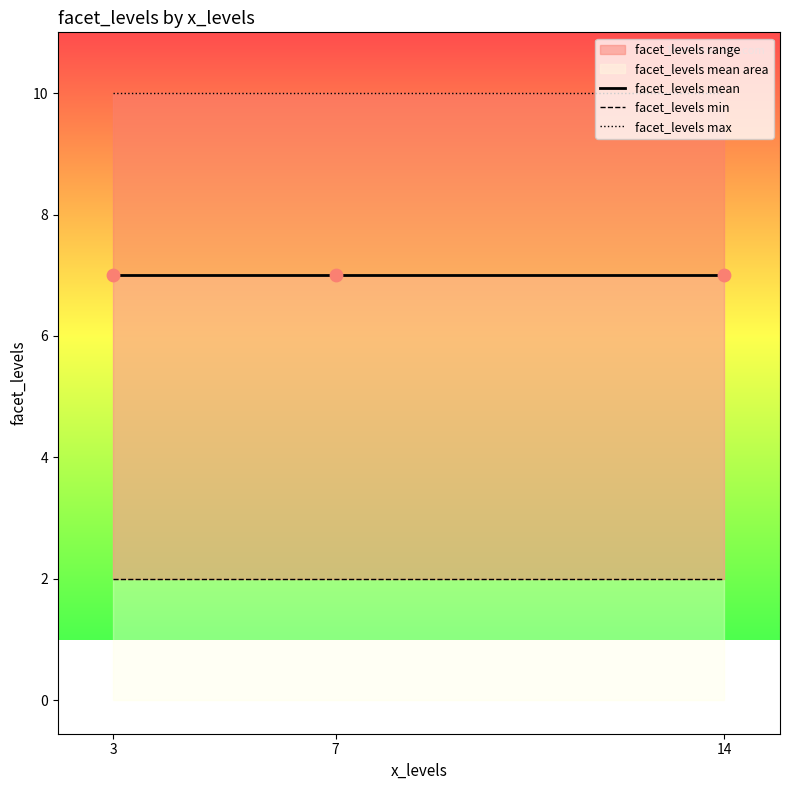

Is the value of facet_levels max at 14 greater than the value of facet_levels min at 14?

Yes